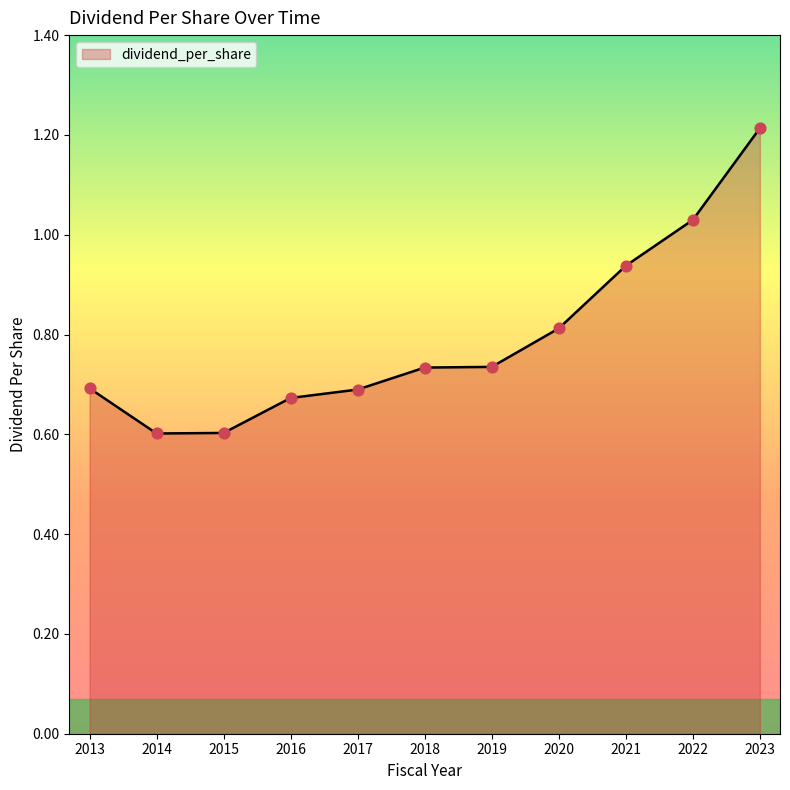

What is the change in value from 2014 to 2016?

+0.1